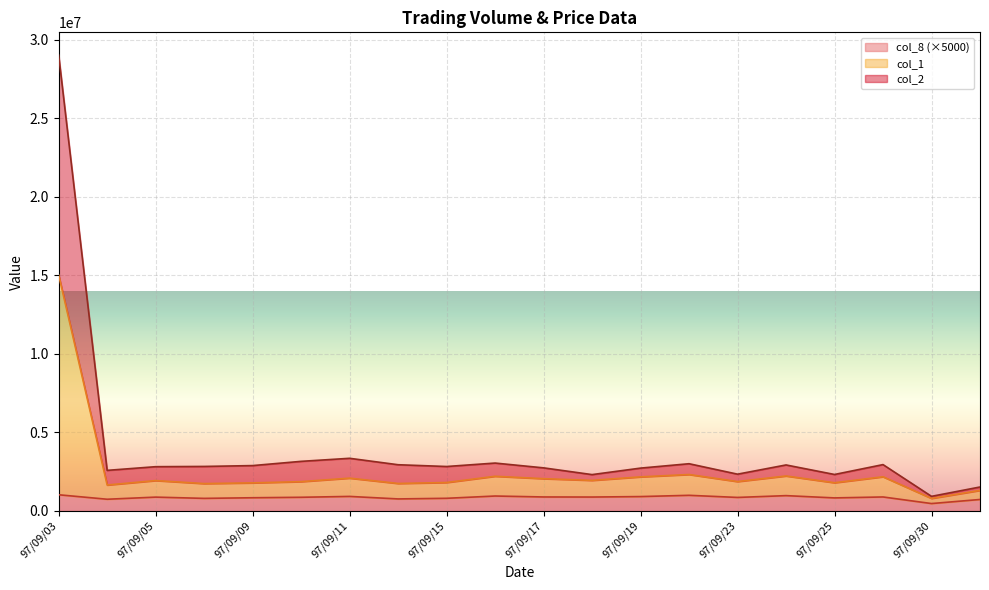

What are all the series names shown in the legend?

col_8 (×5000), col_1, col_2